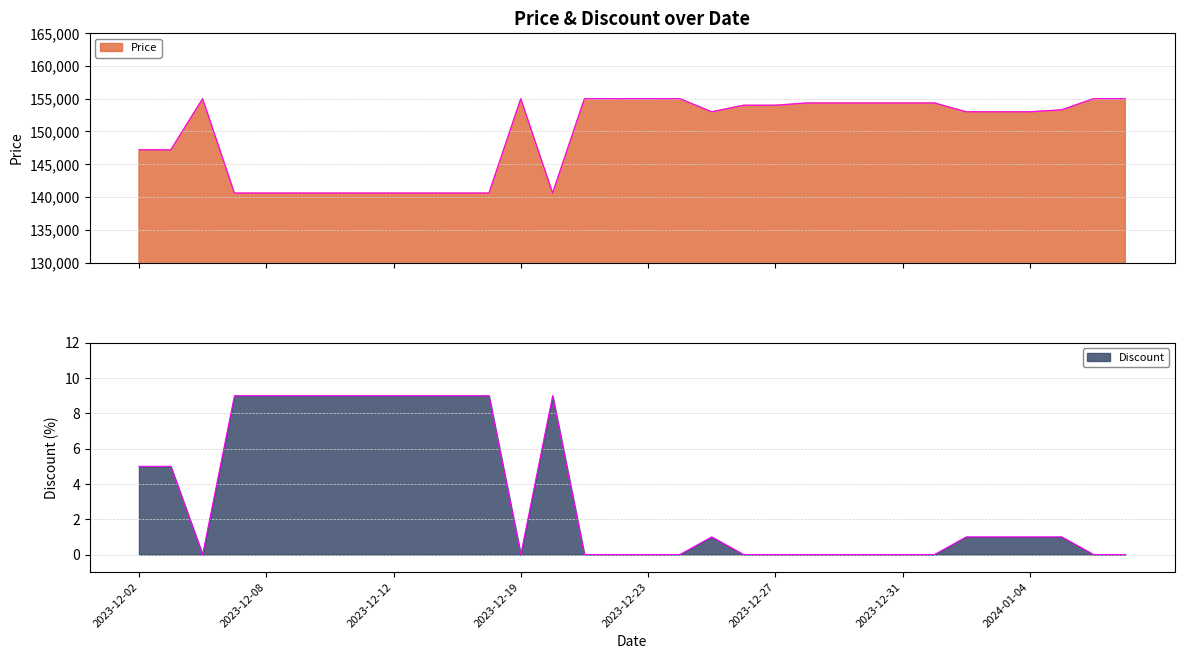

What position from the right is 2023-12-26?

13